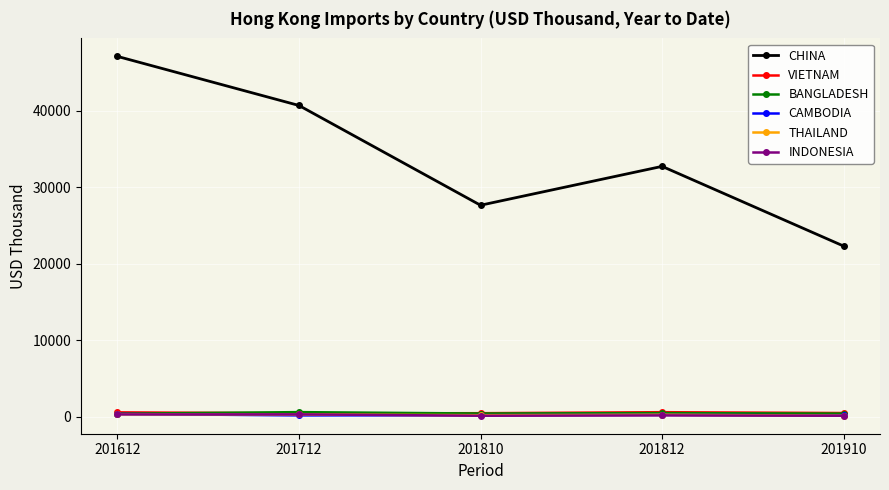

List the labels in order of CHINA value, largest first.

201612, 201712, 201812, 201810, 201910